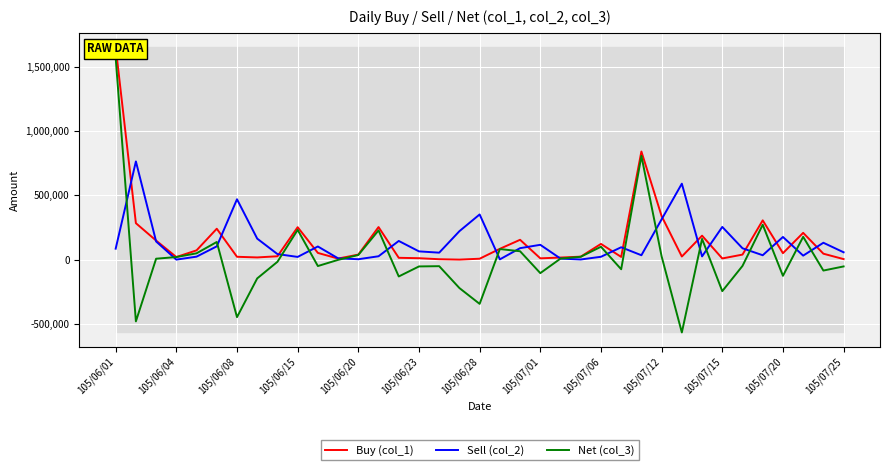

Rank the series by their maximum value, from highest to lowest.

Buy (col_1), Net (col_3), Sell (col_2)